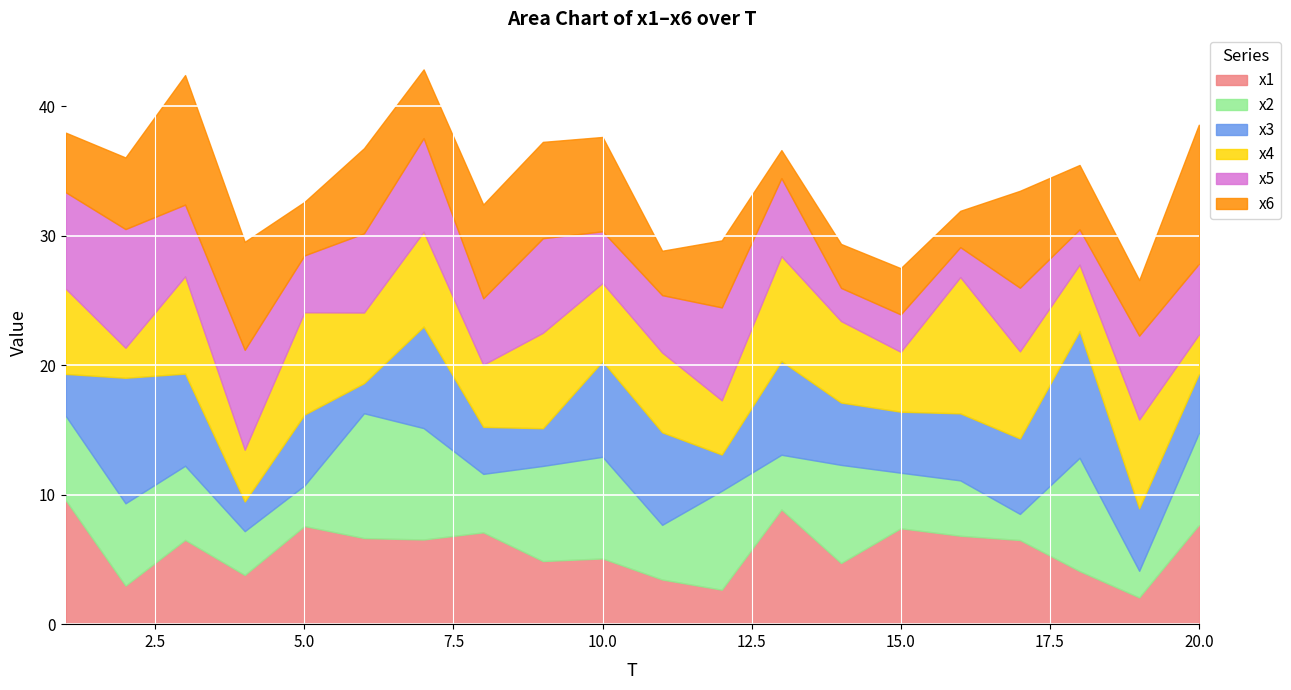

What is the sum of all x1 values?

115.0